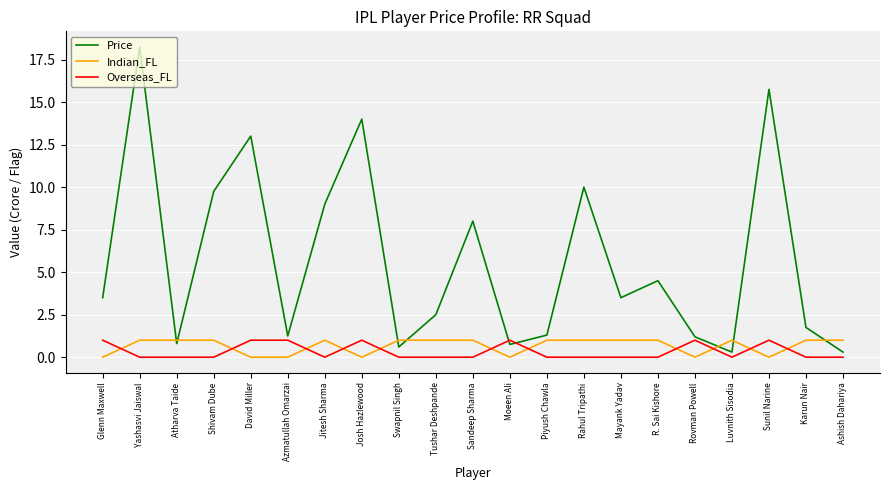

Where does the Price series first go above 3?

Glenn Maxwell